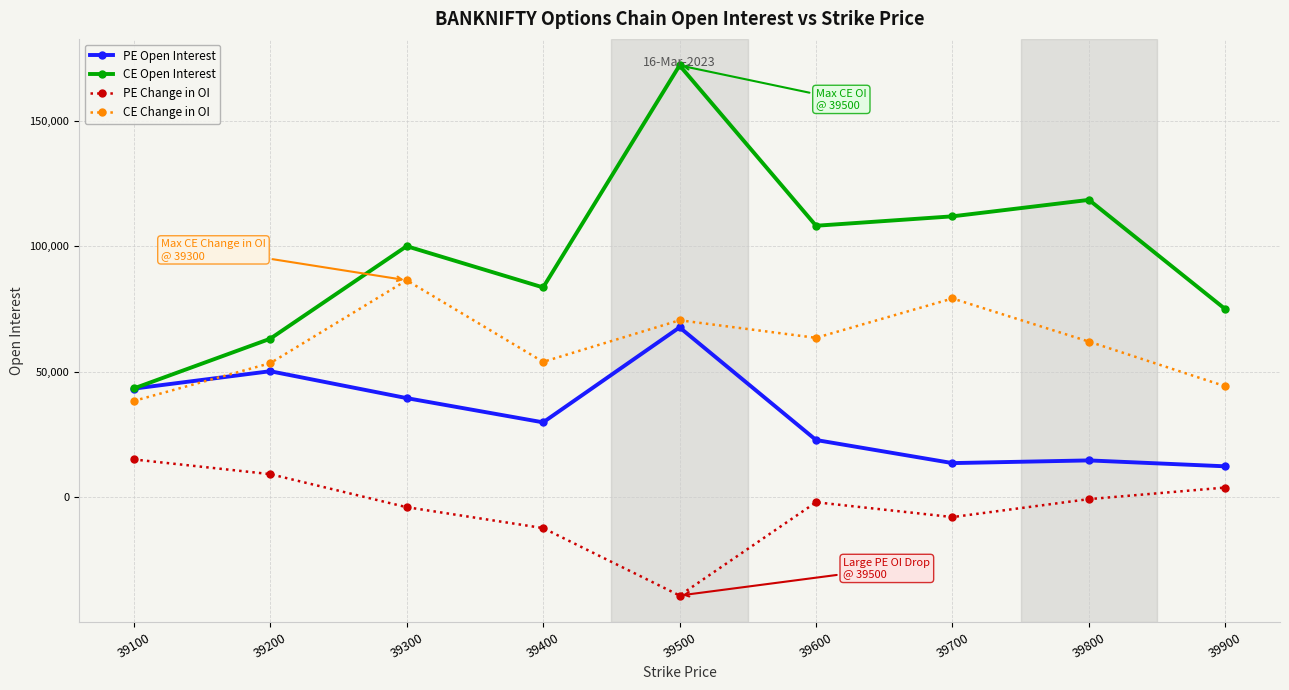

How many series are shown in this chart?

4